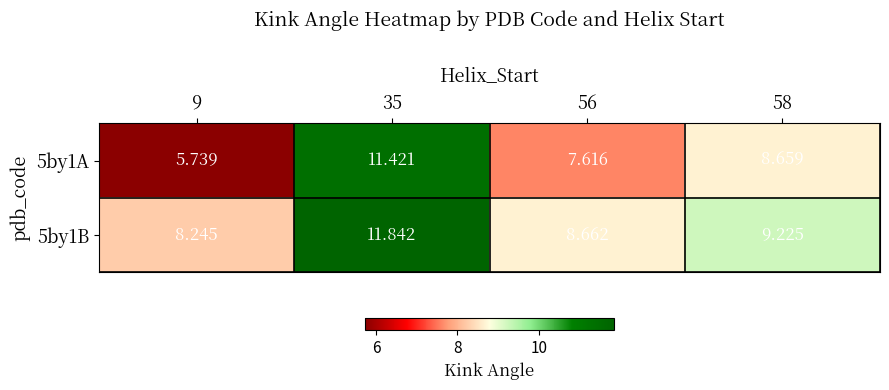

Is the value of 5by1A at 58 greater than the value of 5by1B at 35?

No